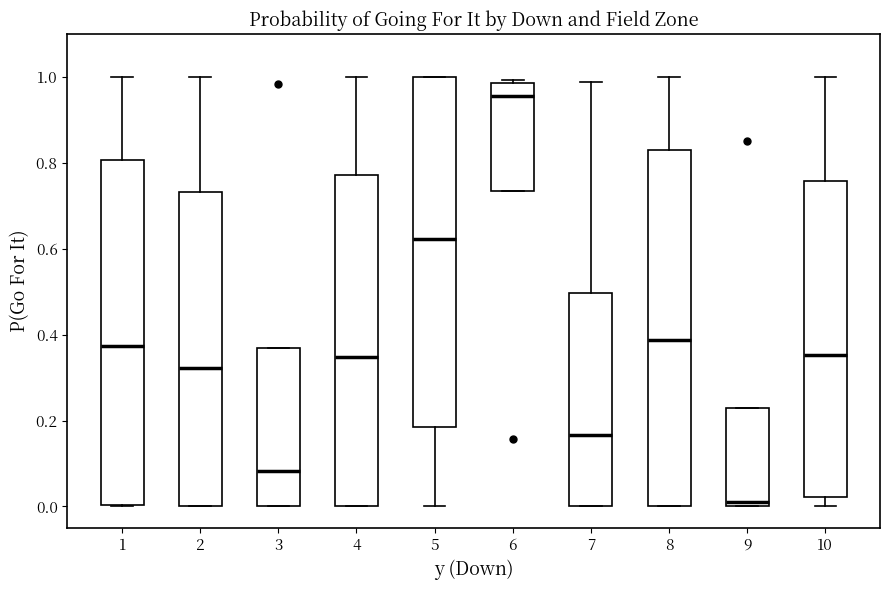

Reading left to right, transcribe this box plot: for each box, give where its median line is, the range the box spans, and where its two whiskers end, as read against the y-axis. The values are not printed on the chart, so give them approximately, as read against the axis.

1: median 0.38, box 0.00 to 0.80, whiskers 0.00 to 1.00
2: median 0.32, box 0.00 to 0.74, whiskers 0.00 to 1.00
3: median 0.08, box 0.00 to 0.36, whiskers 0.00 to 0.36
4: median 0.34, box 0.00 to 0.78, whiskers 0.00 to 1.00
5: median 0.62, box 0.18 to 1.00, whiskers 0.00 to 1.00
6: median 0.96, box 0.74 to 0.98, whiskers 0.74 to 1.00
7: median 0.16, box 0.00 to 0.50, whiskers 0.00 to 0.98
8: median 0.38, box 0.00 to 0.82, whiskers 0.00 to 1.00
9: median 0.02, box 0.00 to 0.22, whiskers 0.00 to 0.22
10: median 0.36, box 0.02 to 0.76, whiskers 0.00 to 1.00